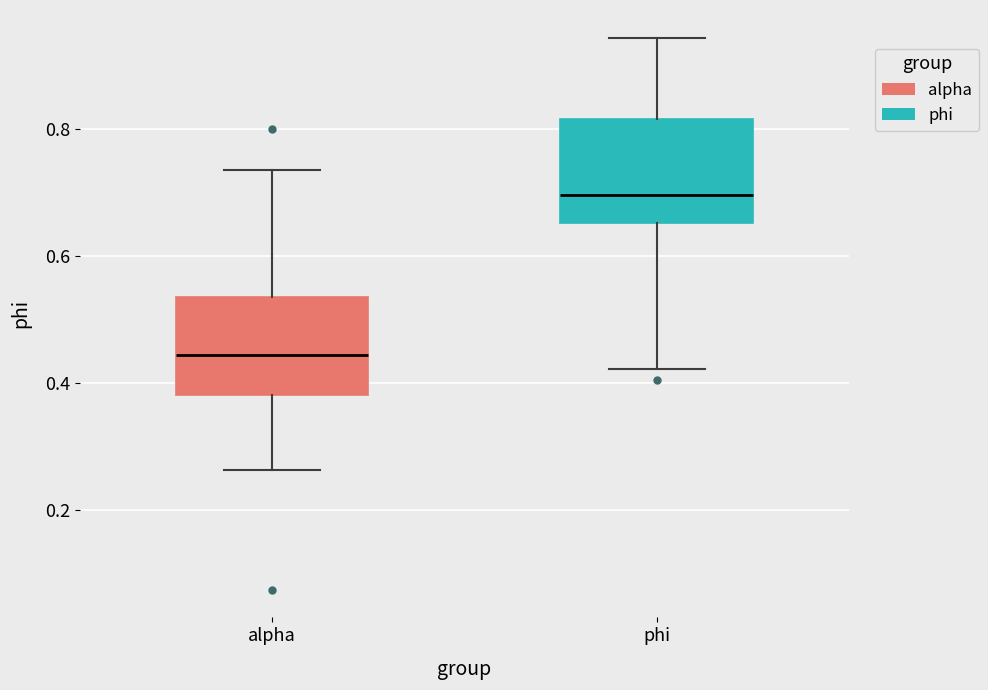

Reading left to right, transcribe this box plot: for each box, give where its median line is, the range the box spans, and where its two whiskers end, as read against the y-axis. The values are not printed on the chart, so give them approximately, as read against the axis.

alpha: median 0.44, box 0.38 to 0.54, whiskers 0.26 to 0.74
phi: median 0.70, box 0.66 to 0.82, whiskers 0.42 to 0.94